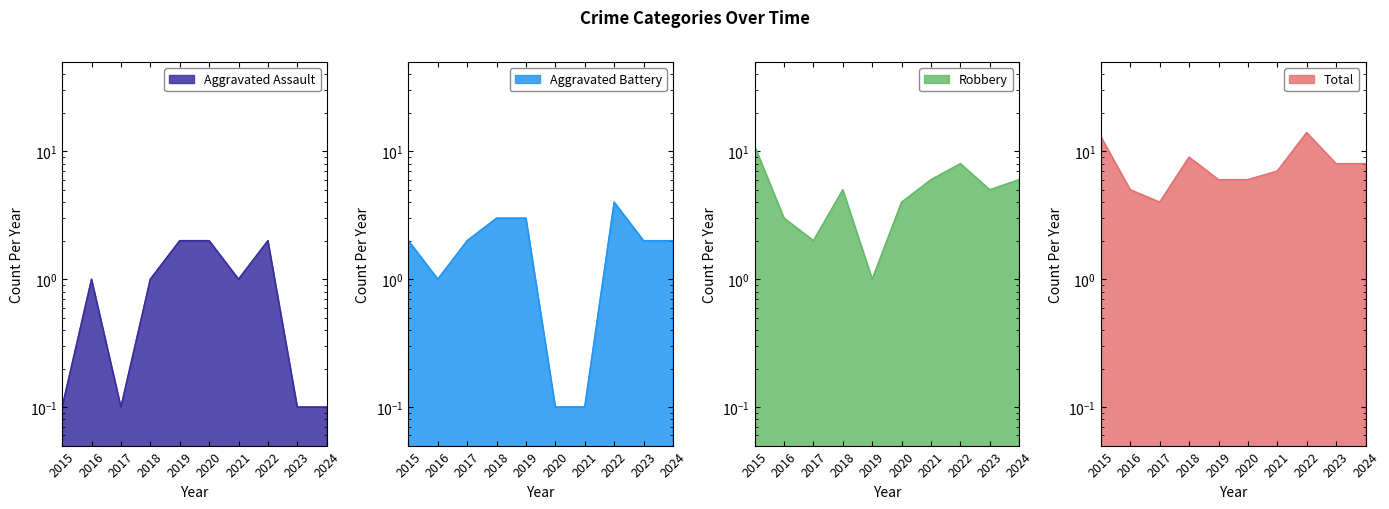

What is the greatest value displayed?

14.0